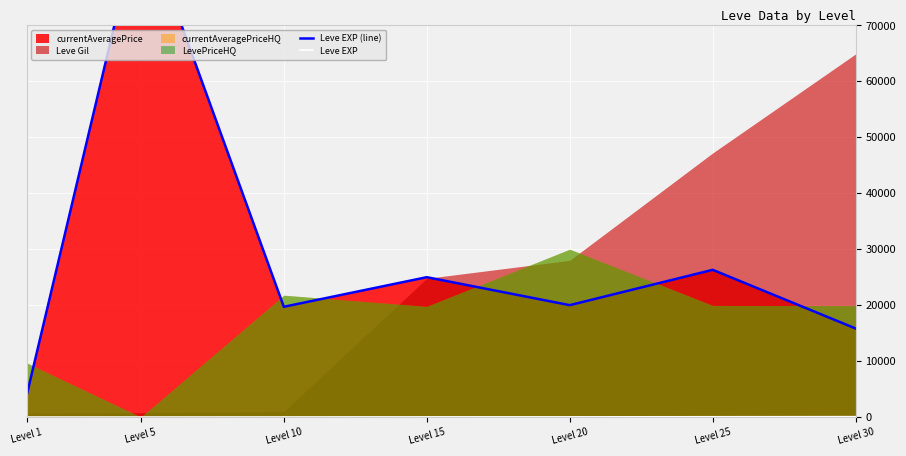

At which label is Leve EXP closest to 32?

Level 20